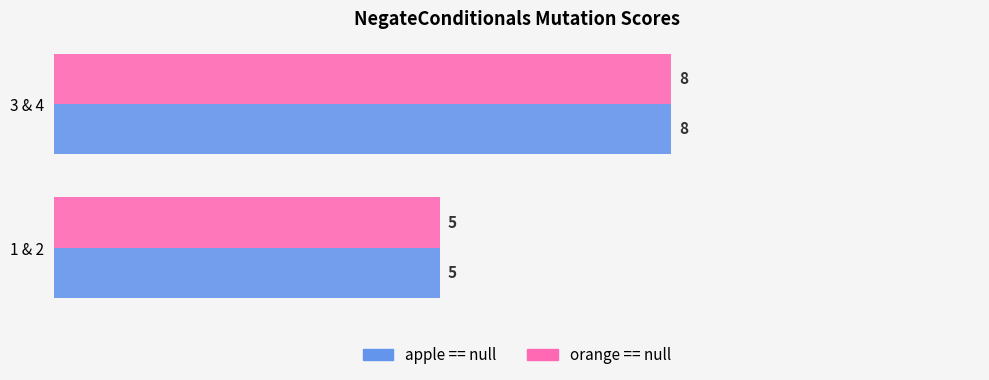

The apple == null series shows 7 at 1 & 2. True or false?

False